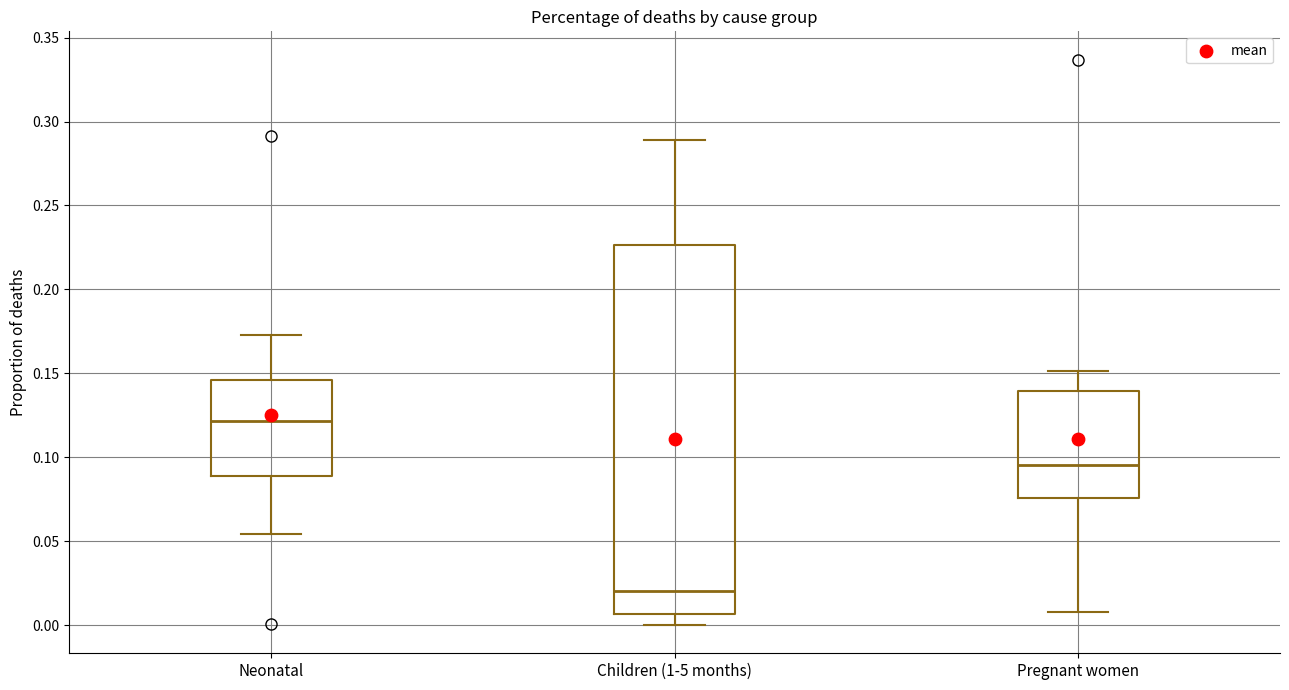

Where does the lower whisker of the box for Pregnant women end on the y-axis? The values are not printed on the chart, so give them approximately, as read against the axis.

0.010